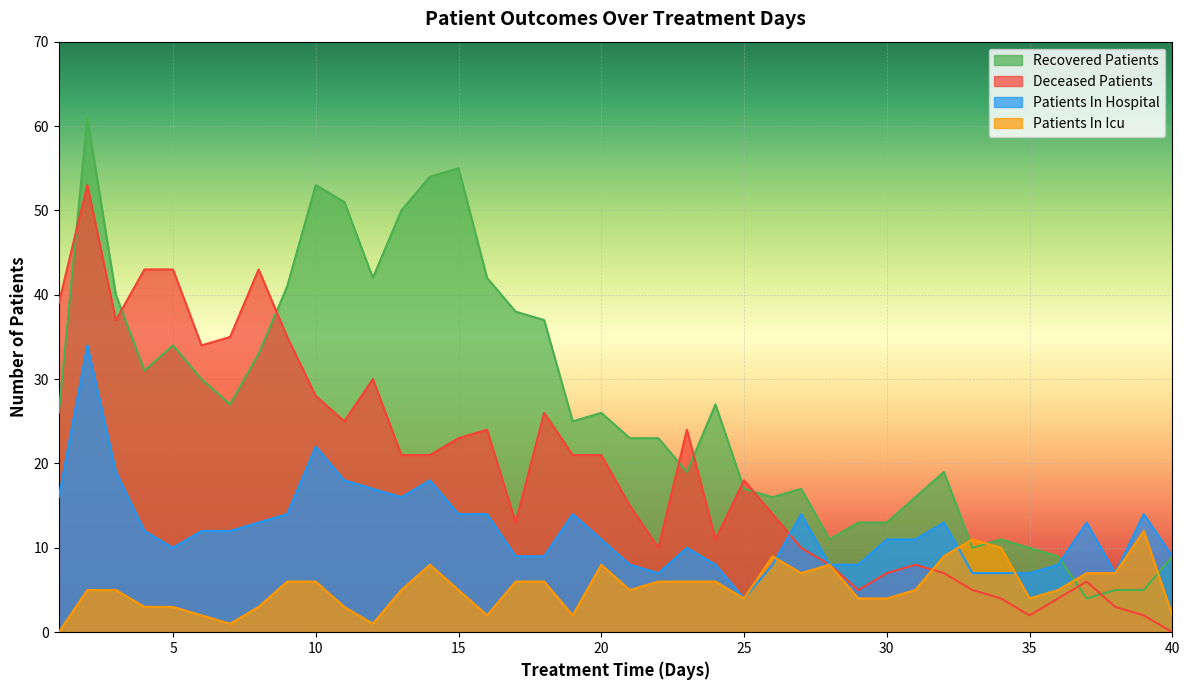

How many distinct data groups are displayed?

4